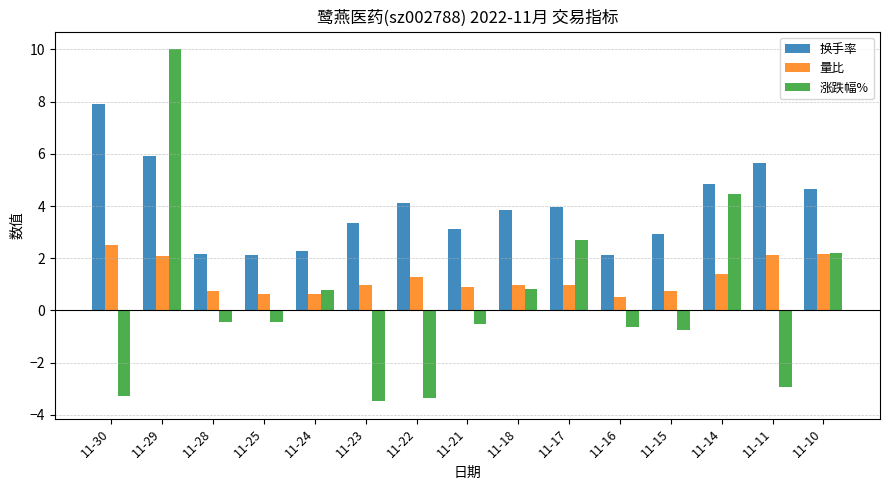

List the series in order of their peak value, highest first.

涨跌幅%, 换手率, 量比